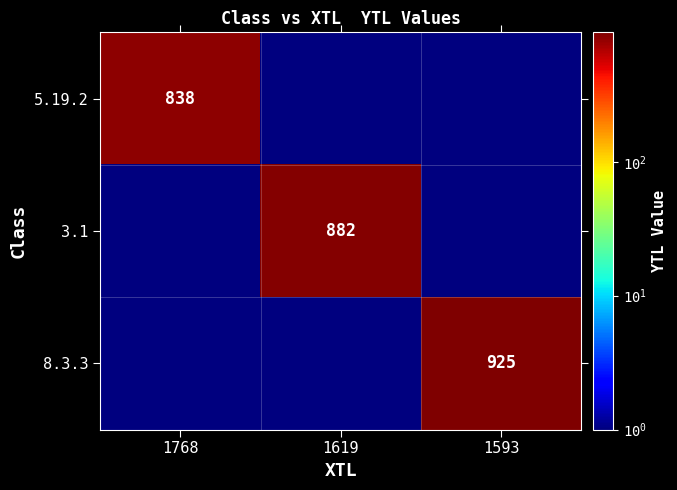

True or false: 8.3.3 has a value of 1447.2 at 1593.

False